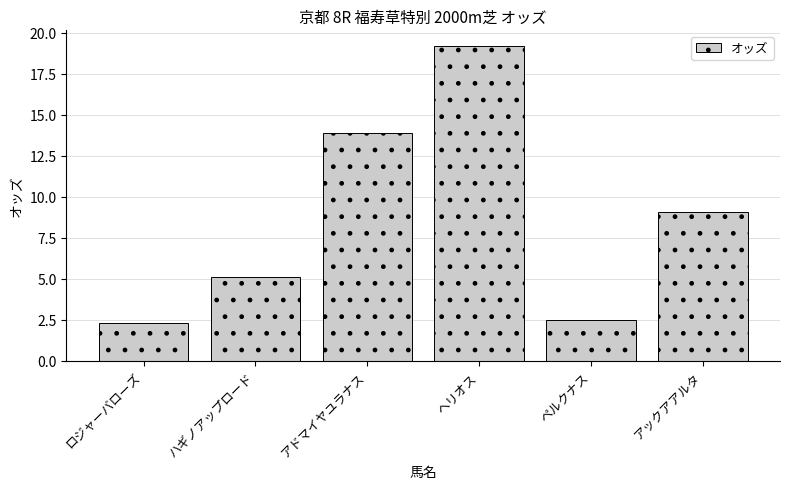

Rank the categories by value from lowest to highest.

ロジャーバローズ, ペルクナス, ハギノアップロード, アックアアルタ, アドマイヤユラナス, ヘリオス